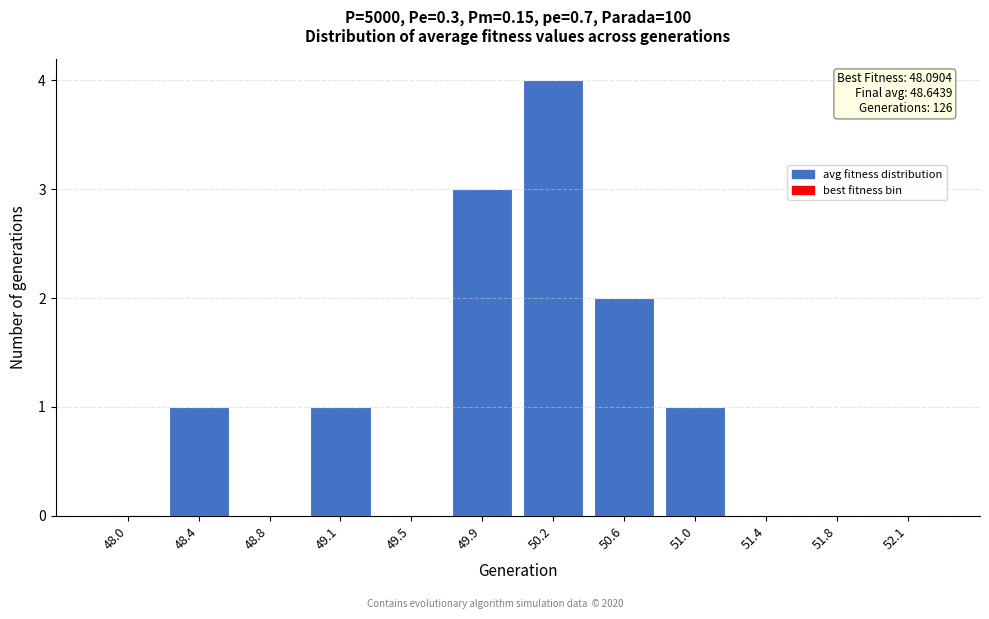

Reading left to right, list all the values displayed in this chart.

48.0=0	48.4=1	48.8=0	49.1=1	49.5=0	49.9=3	50.2=4	50.6=2	51.0=1	51.4=0	51.8=0	52.1=0